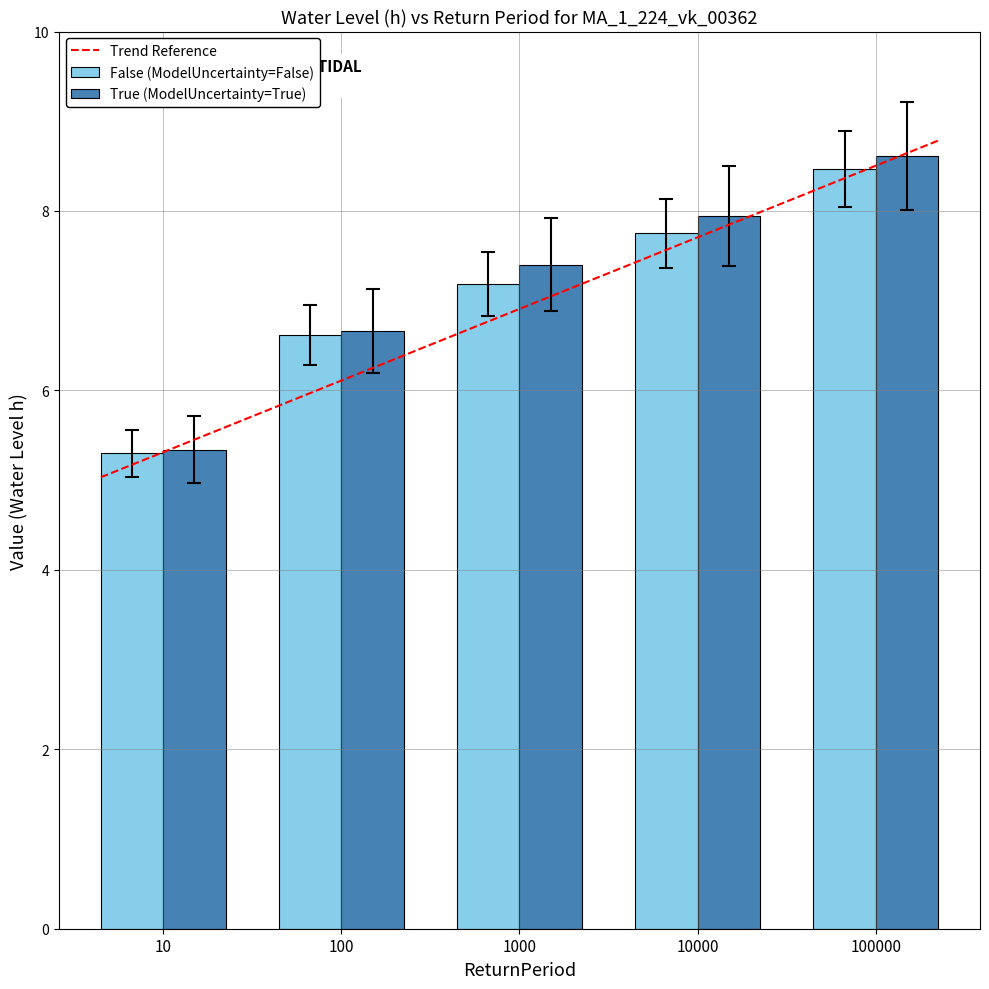

At which label is False (ModelUncertainty=False) closest to 6?

100